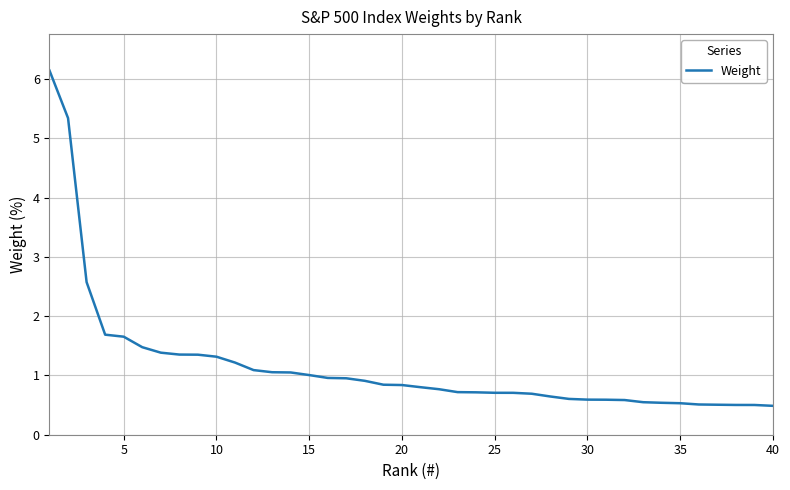

What is the greatest value displayed?

6.1